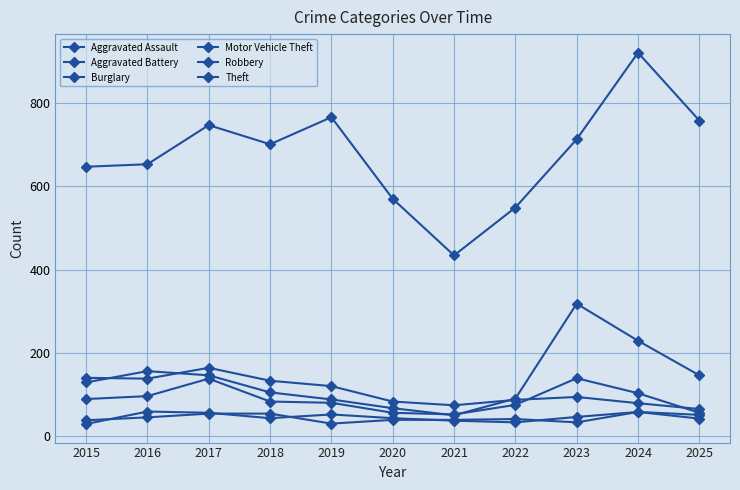

How many lines are shown in the chart?

6